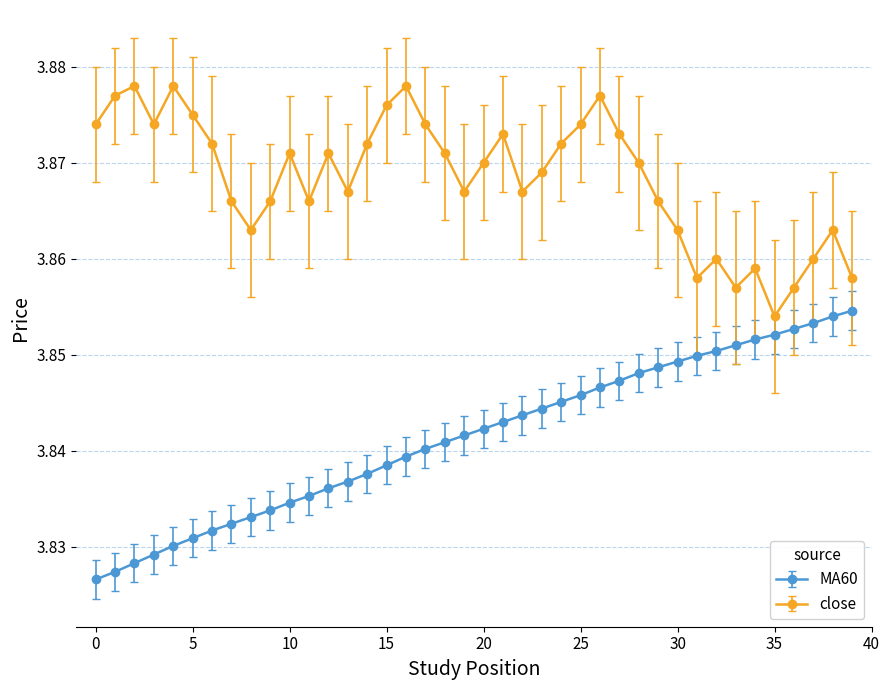

At how many categories does at least one series exceed 3?

40